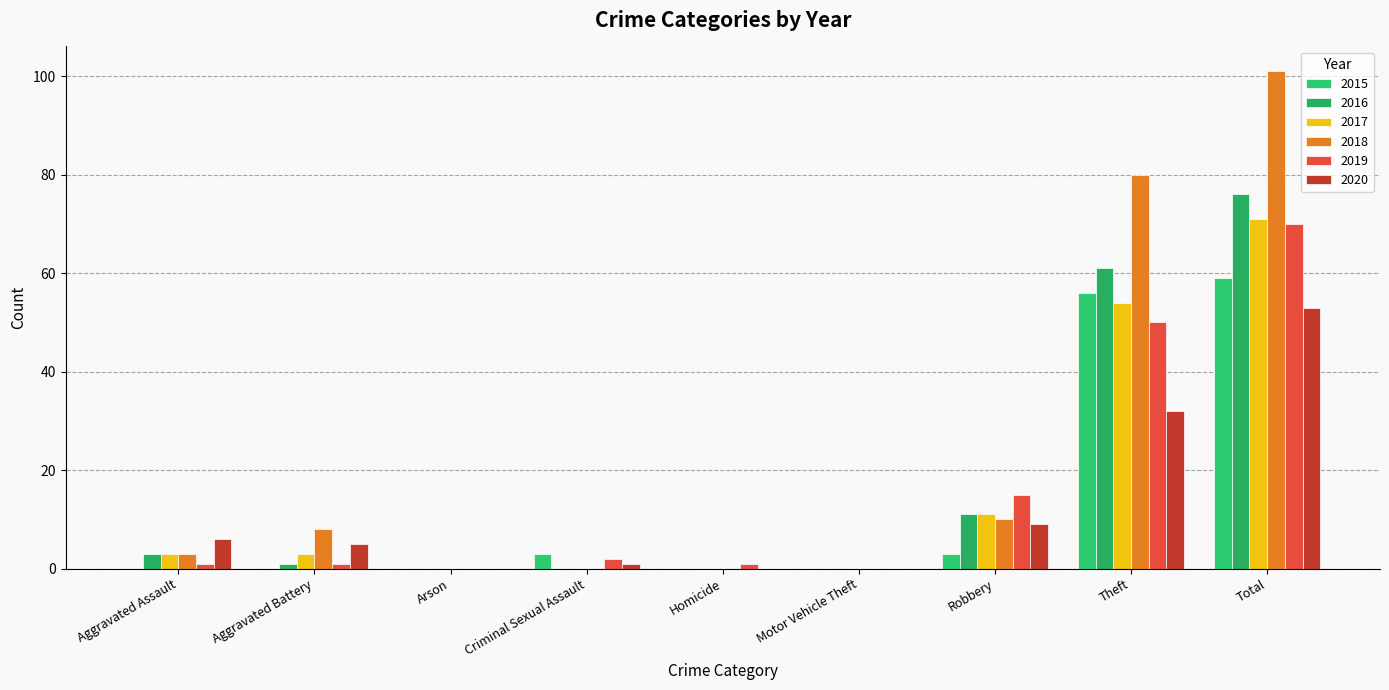

Which label corresponds to the largest value in the chart?

Total